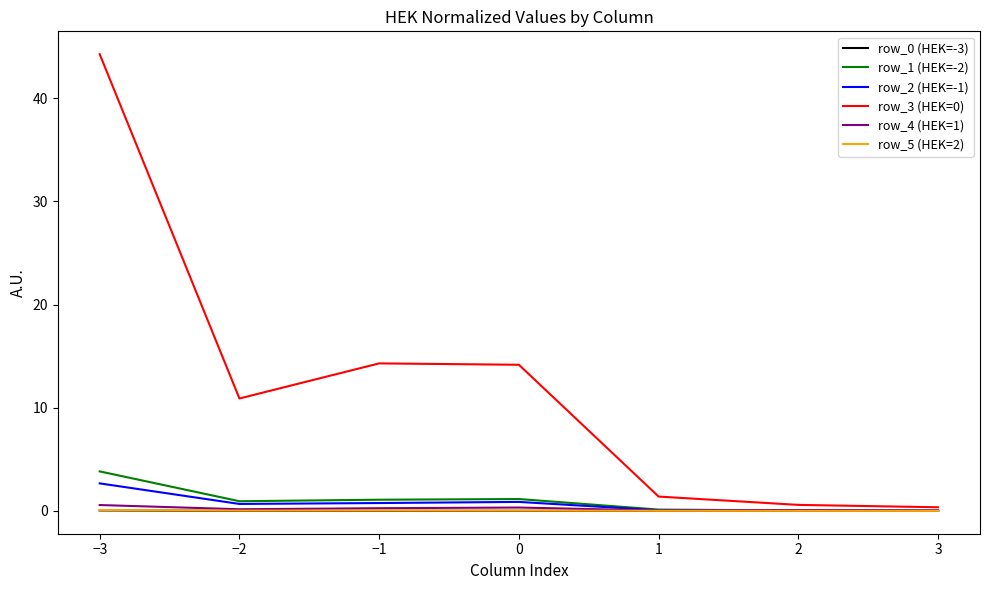

What is the greatest value displayed?

44.3